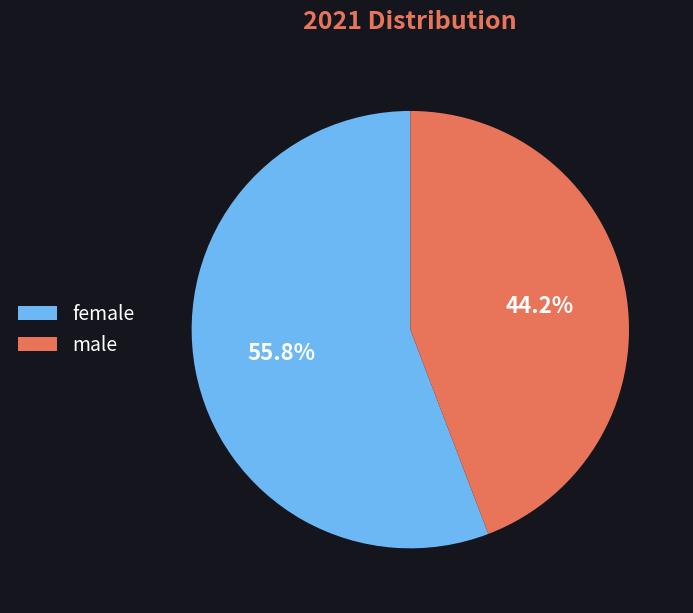

Rank the categories by value from highest to lowest.

female, male